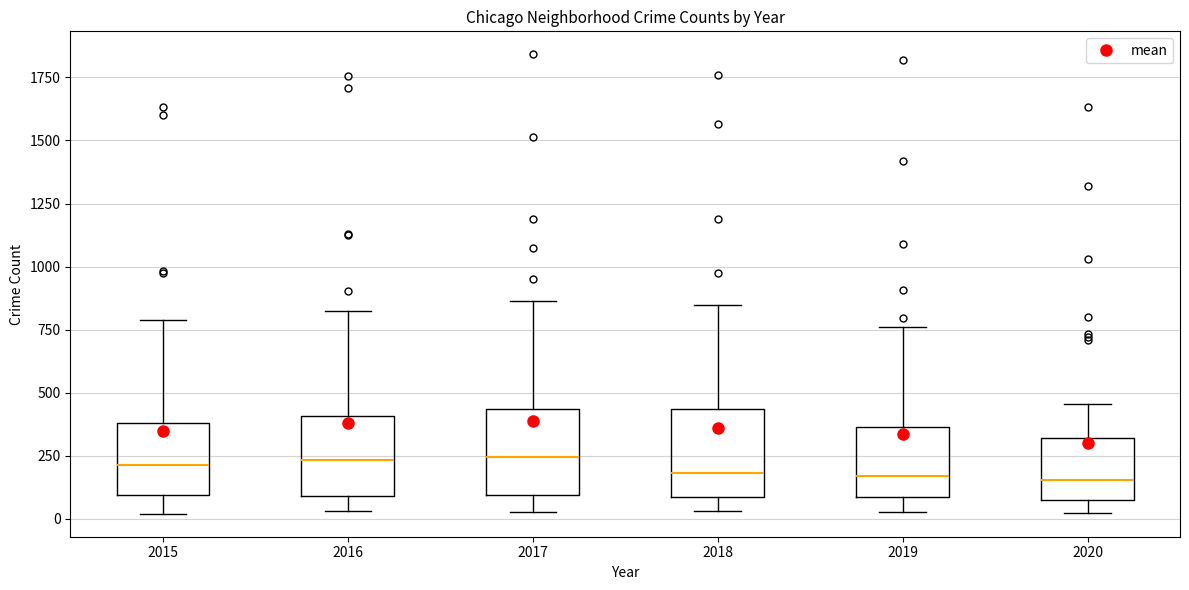

Where does the median line of the box at x = 2020 sit on the y-axis? The values are not printed on the chart, so give them approximately, as read against the axis.

150